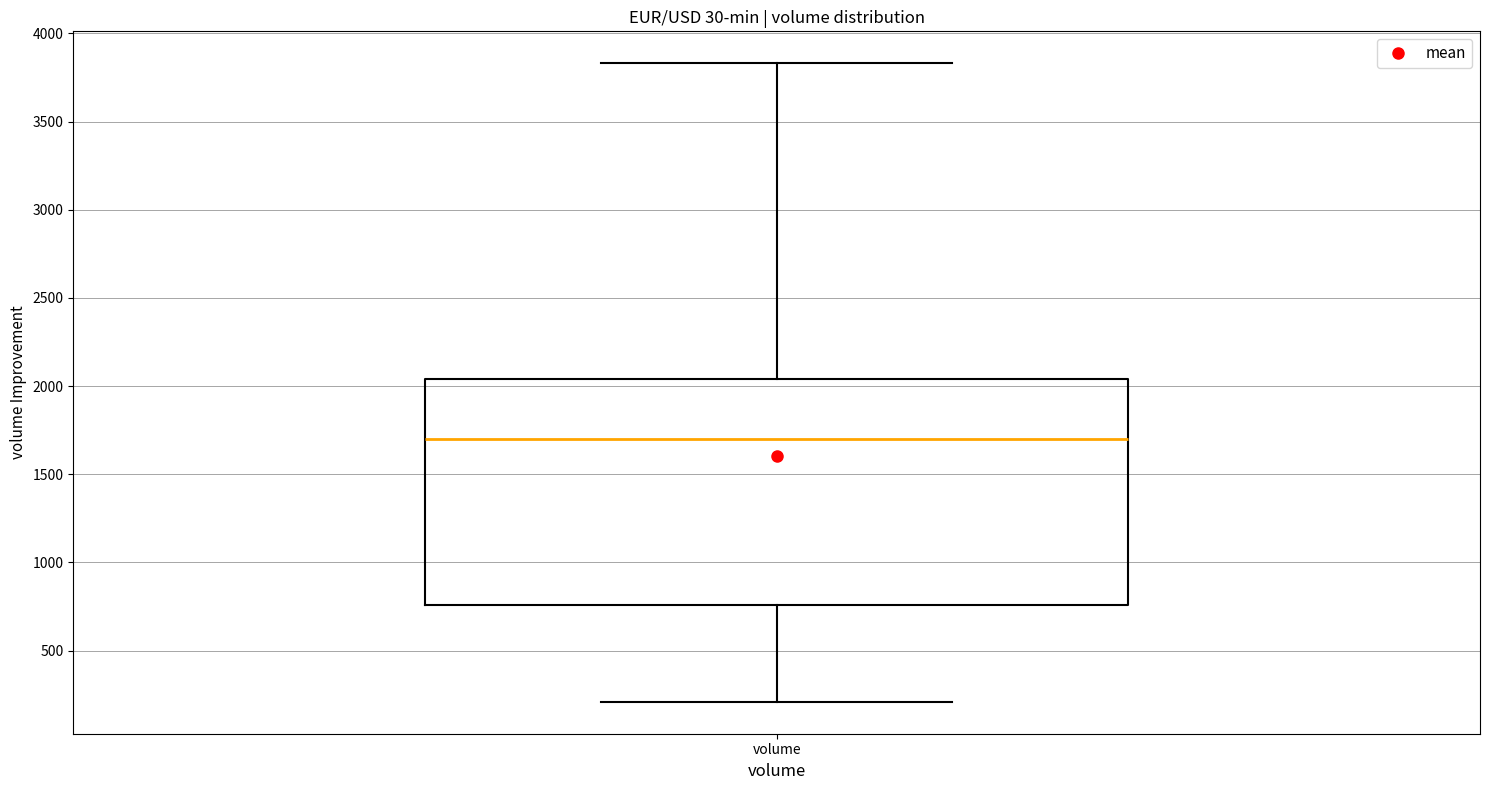

Transcribe this box plot: give where the median line is, the range the box spans, and where the two whiskers end, as read against the y-axis. The values are not printed on the chart, so give them approximately, as read against the axis.

median 1700, box 750 to 2050, whiskers 200 to 3850